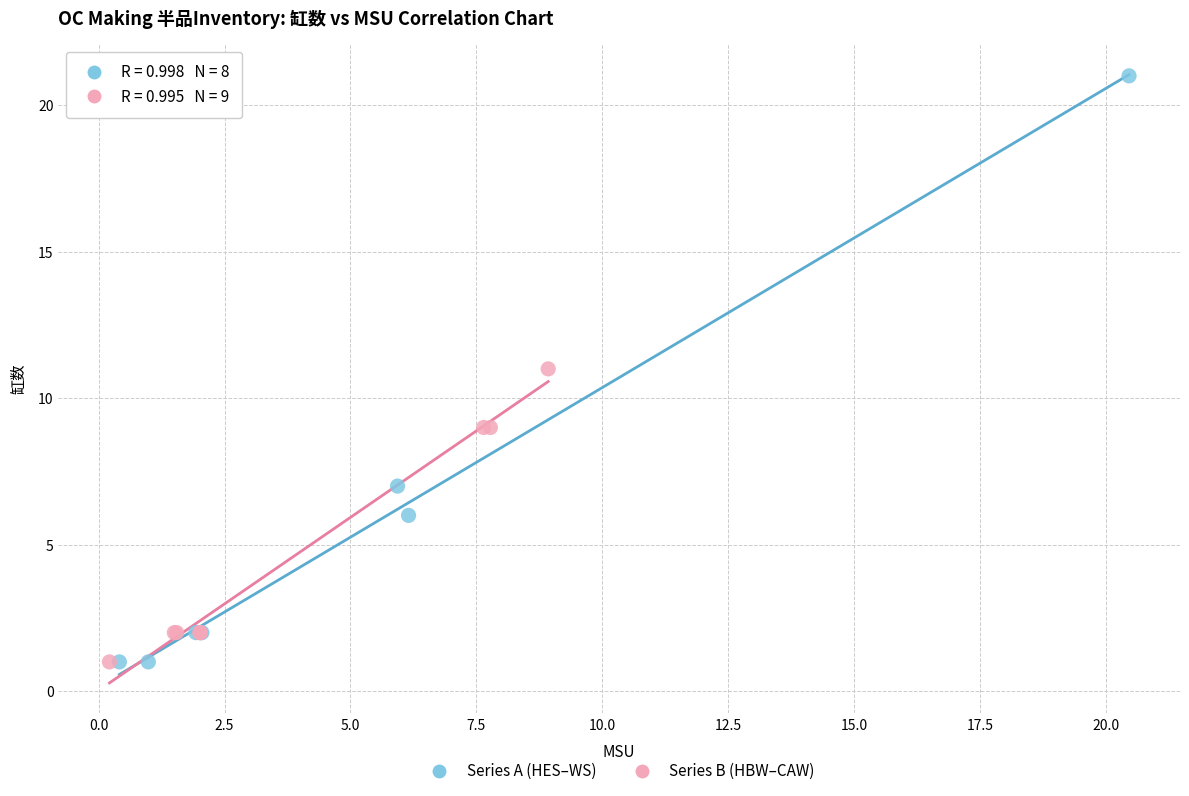

Which series contains the highest Y value?

Series A (HES–WS)